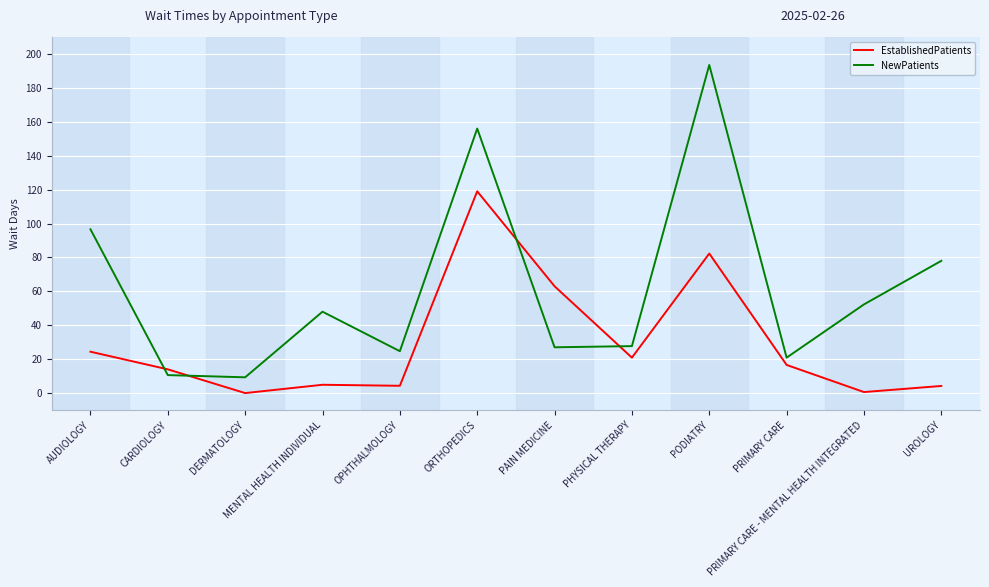

The EstablishedPatients series shows 4.9 at MENTAL HEALTH INDIVIDUAL. True or false?

True